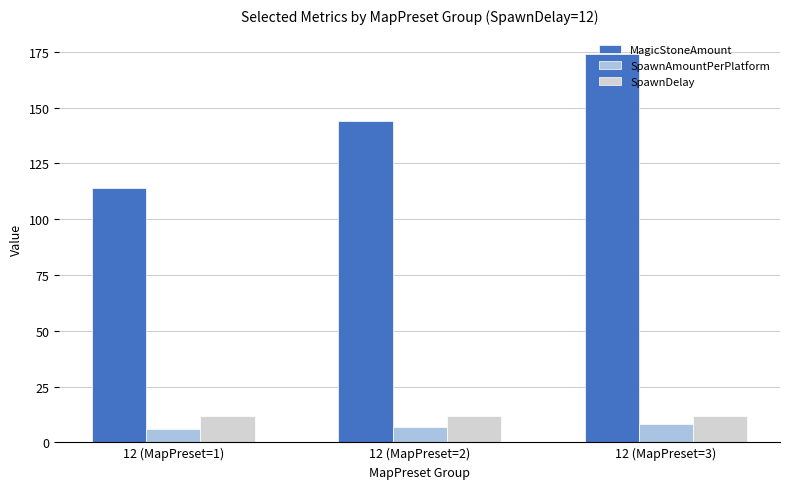

How many MagicStoneAmount values are between 114 and 174?

3